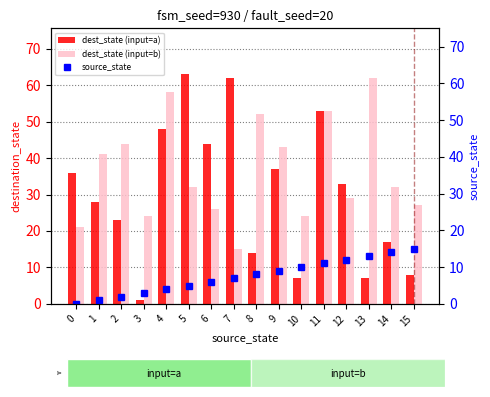

At which label does source_state reach its peak?

15